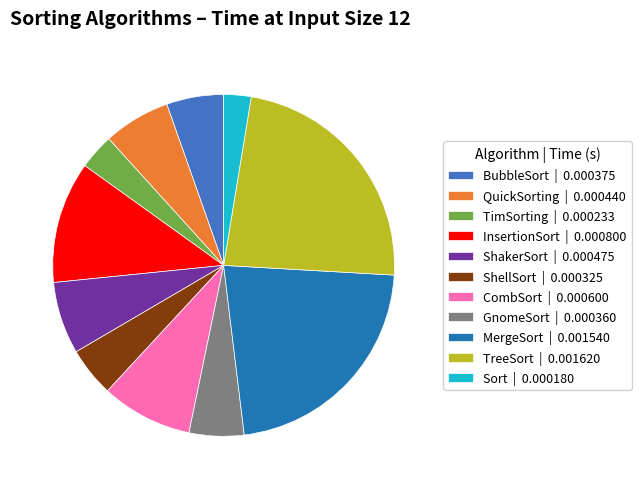

How many slices are in this pie chart?

11